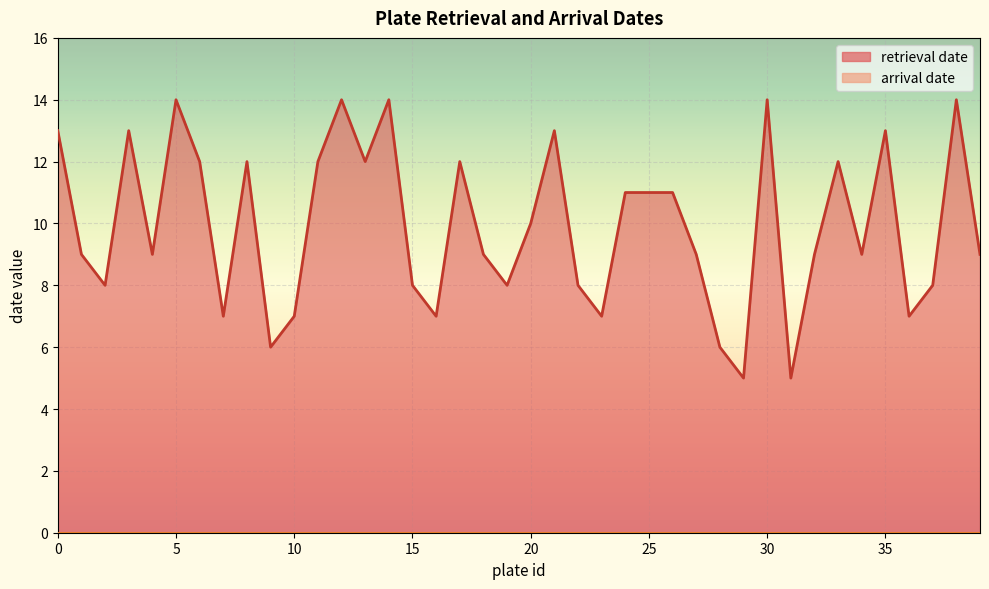

At which label is the value closest to 9?

1